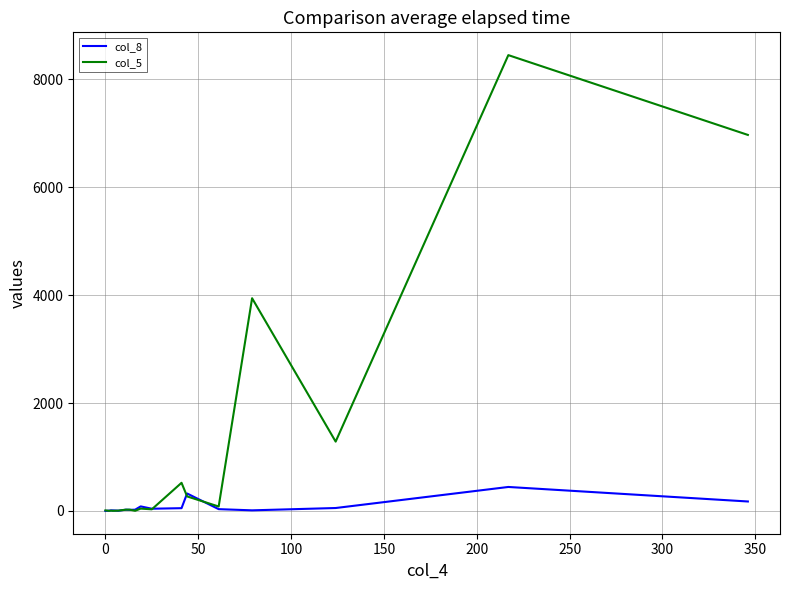

What are all the series names shown in the legend?

col_8, col_5